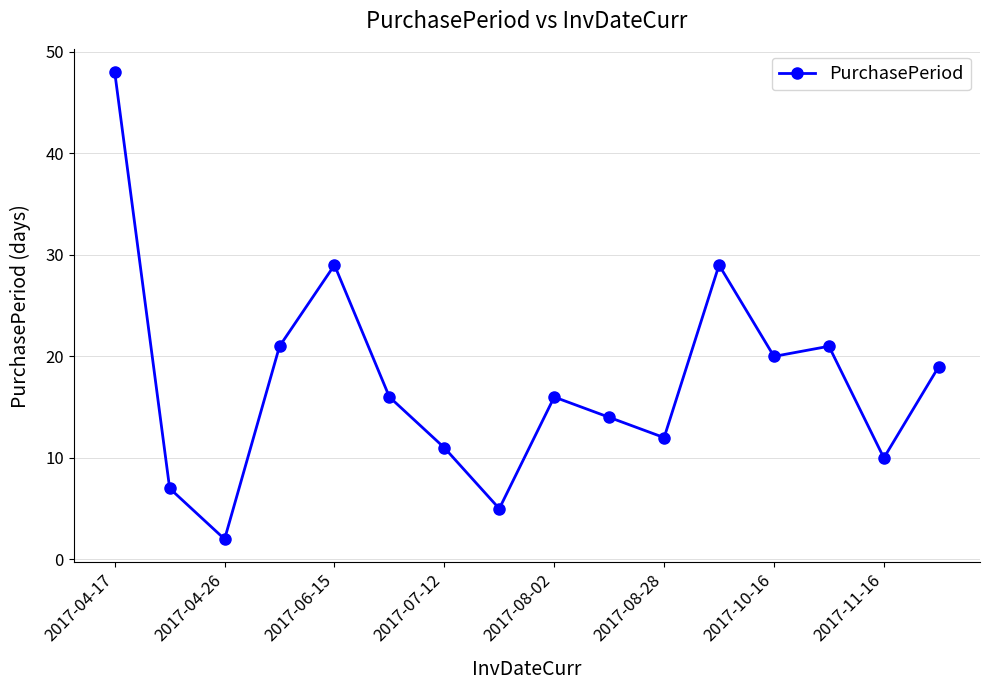

Count the number of data series in this chart.

1